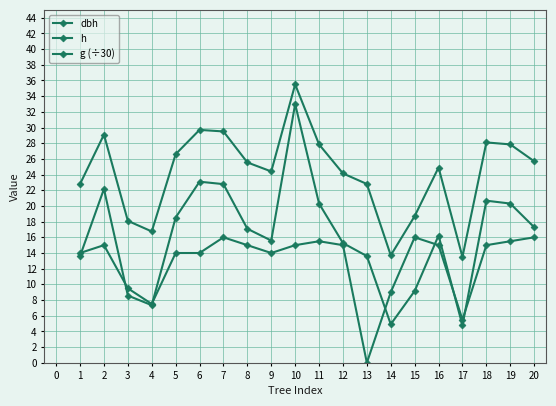

What is the sum of all dbh values?

485.2